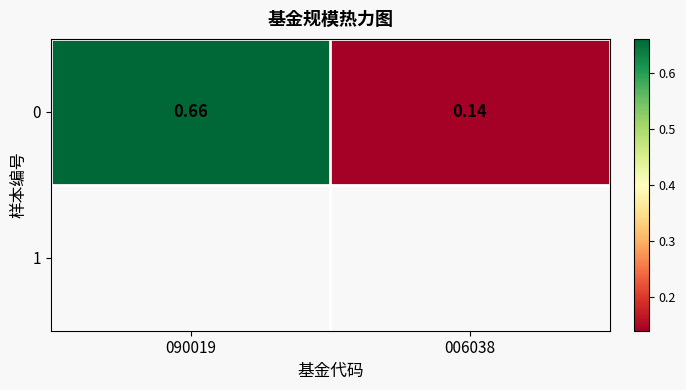

What is the minimum value shown in the chart?

0.1